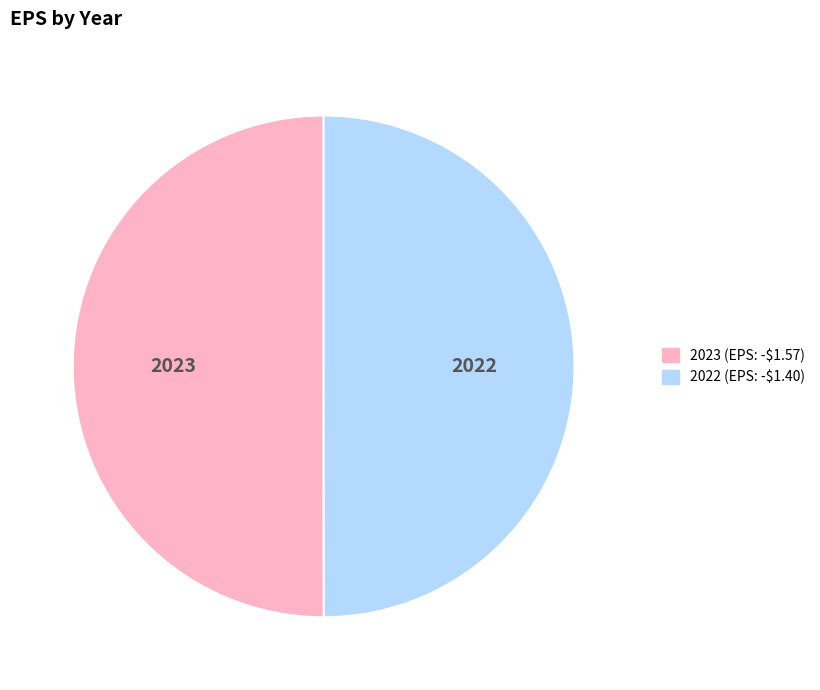

The 2023 (EPS: -$1.57) slice represents 50% of the pie. True or false?

True